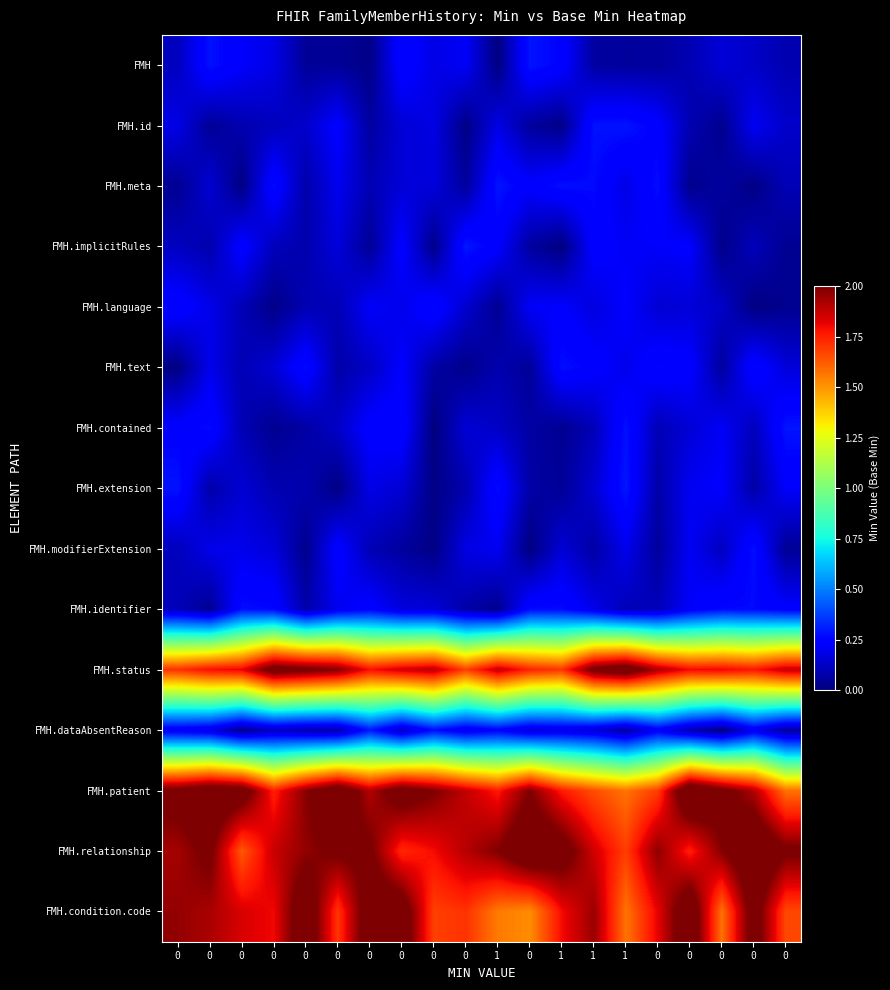

How many categories are shown in the chart?

20